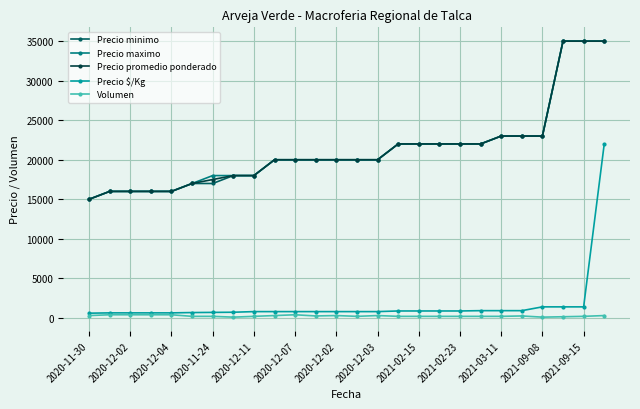

At how many categories does at least one series exceed 21112?

11